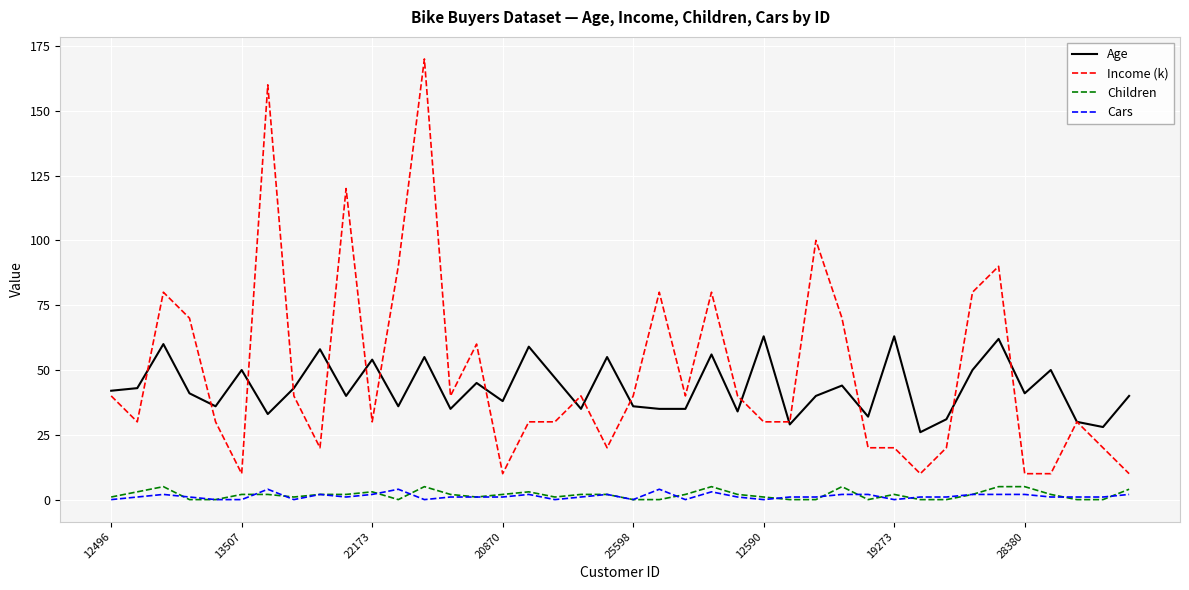

What is the greatest value displayed?

170